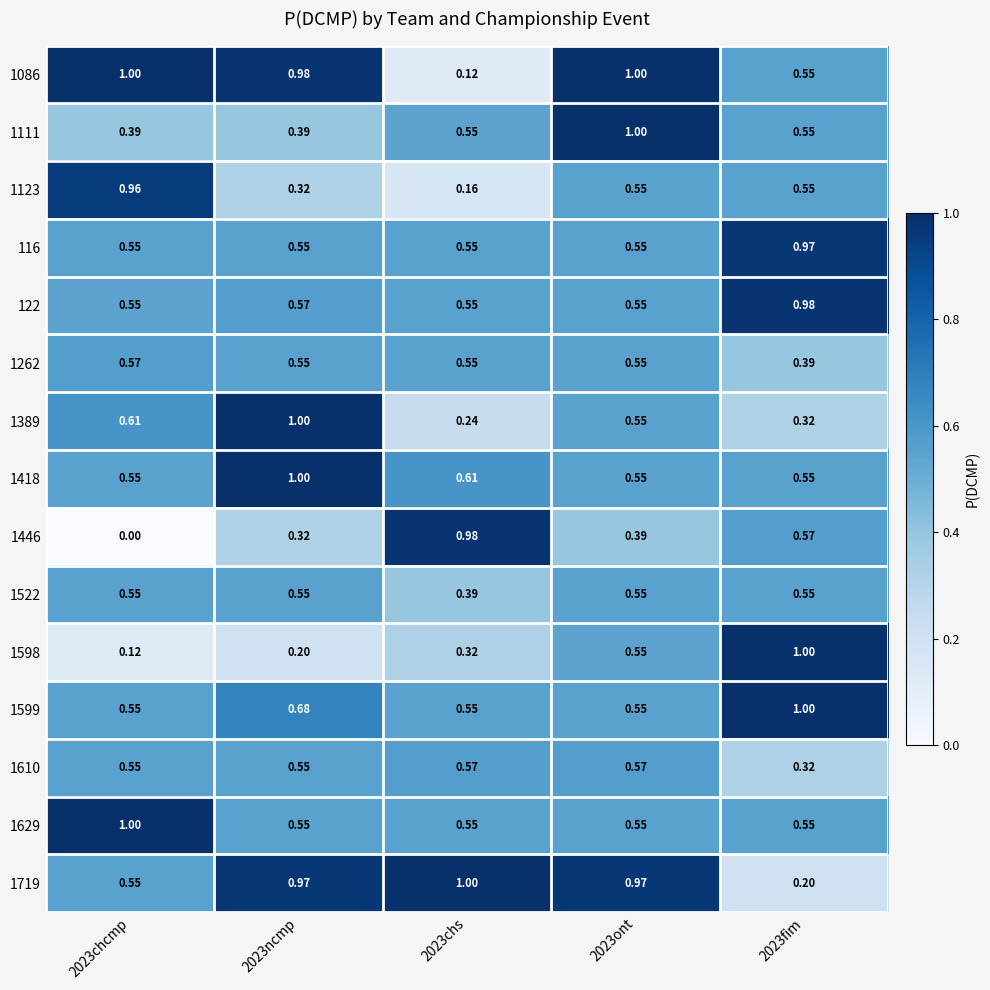

Is the value of 1086 at 2023chs greater than the value of 1629 at 2023ncmp?

No